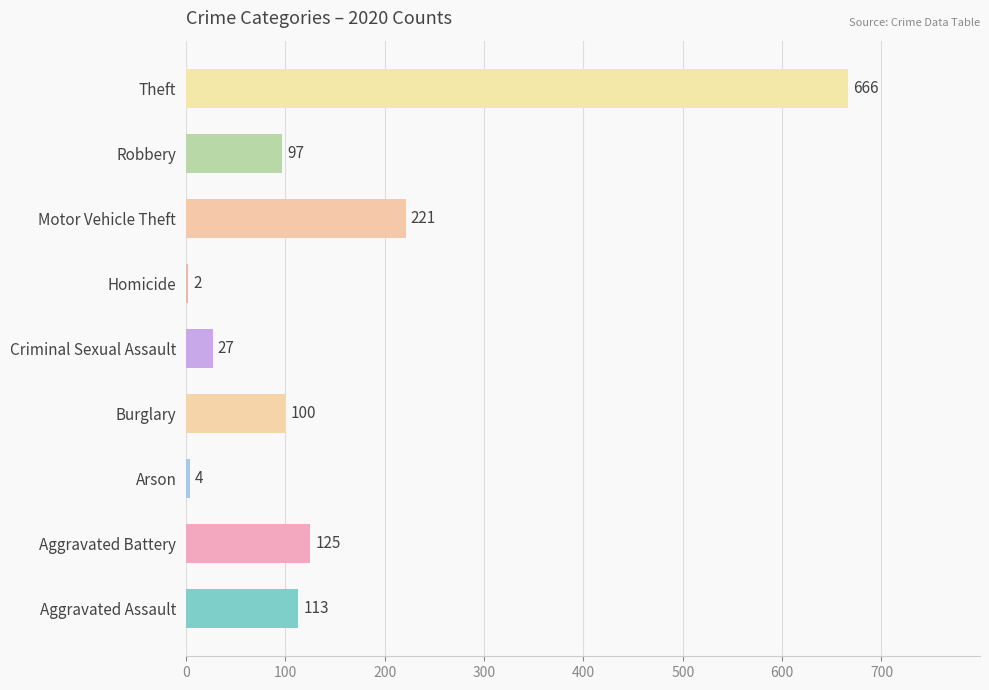

Approximately how many times larger is the value at Robbery compared to Aggravated Battery?

0.8